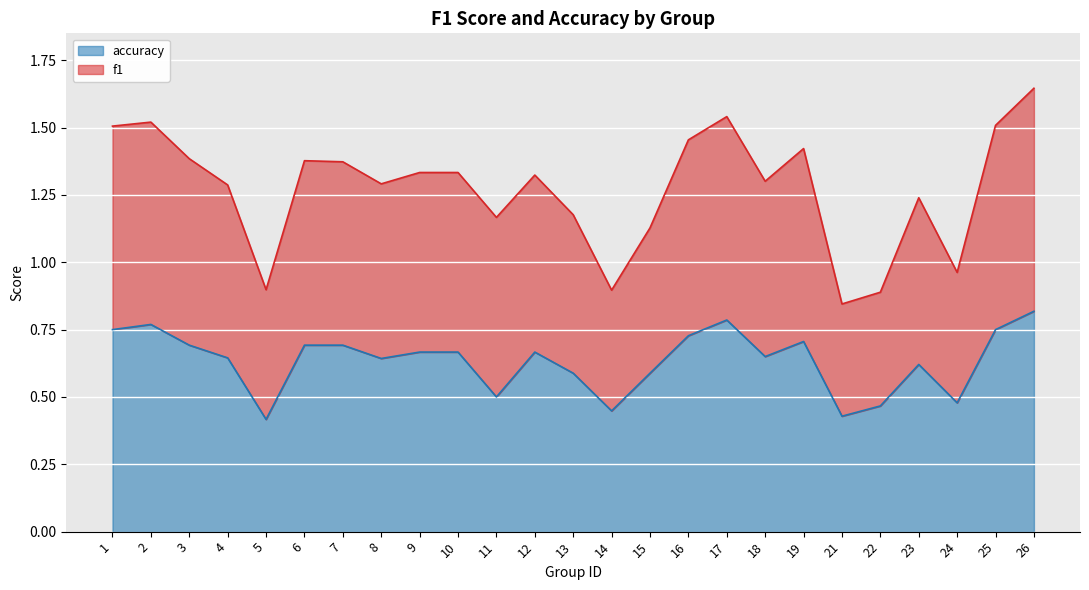

What is the difference between the highest and lowest values at 2?

0.8